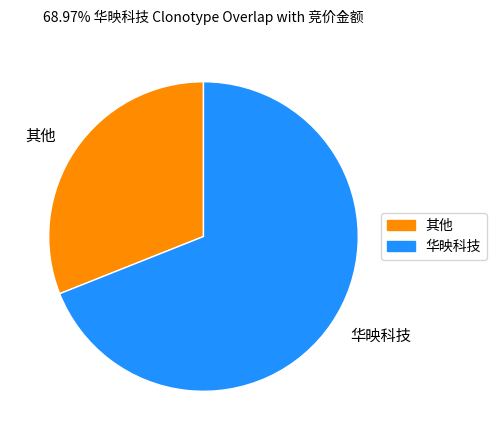

Is the sum of 华映科技 and 其他 greater than half?

Yes